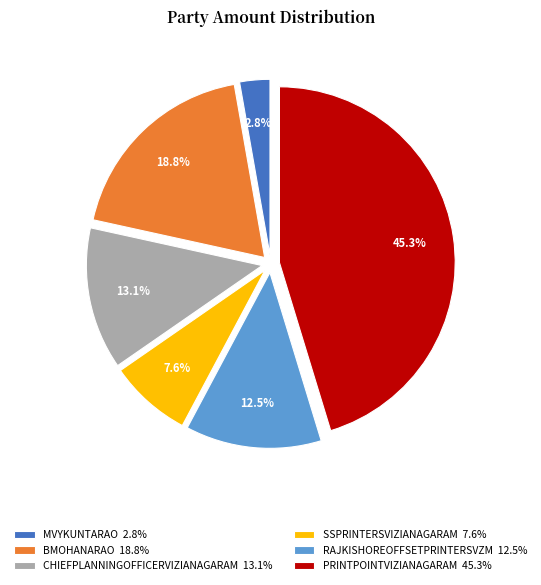

Approximately how many times larger is the value at PRINTPOINTVIZIANAGARAM compared to RAJKISHOREOFFSETPRINTERSVZM?

3.6